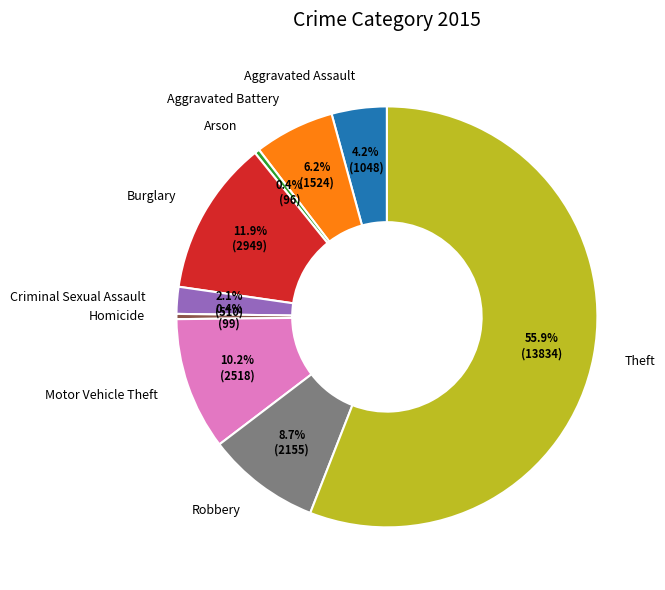

Which category accounts for the majority?

Theft